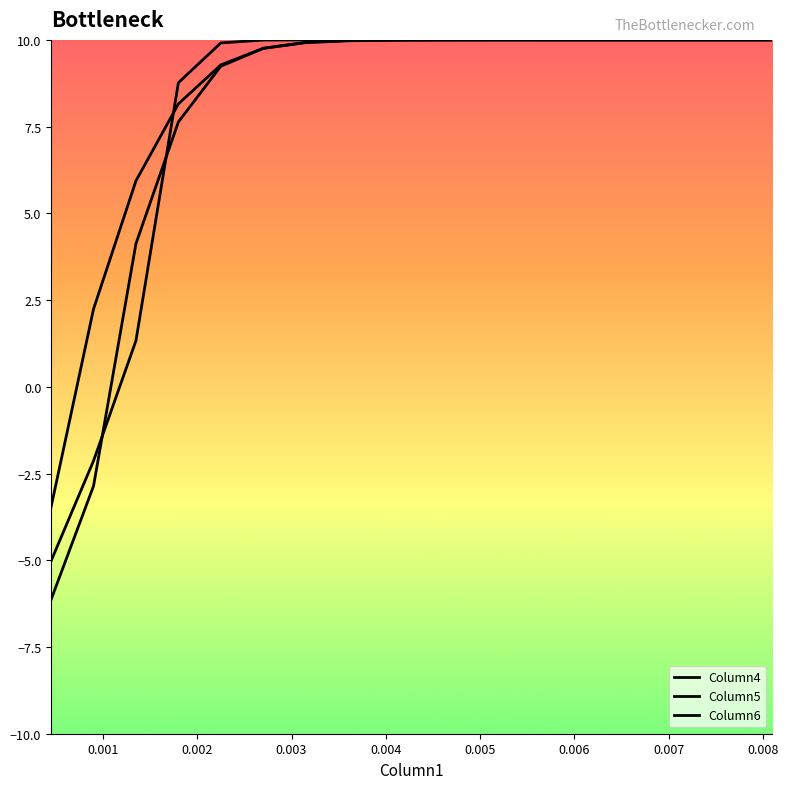

Does the chart display data point markers on the line(s)?

No